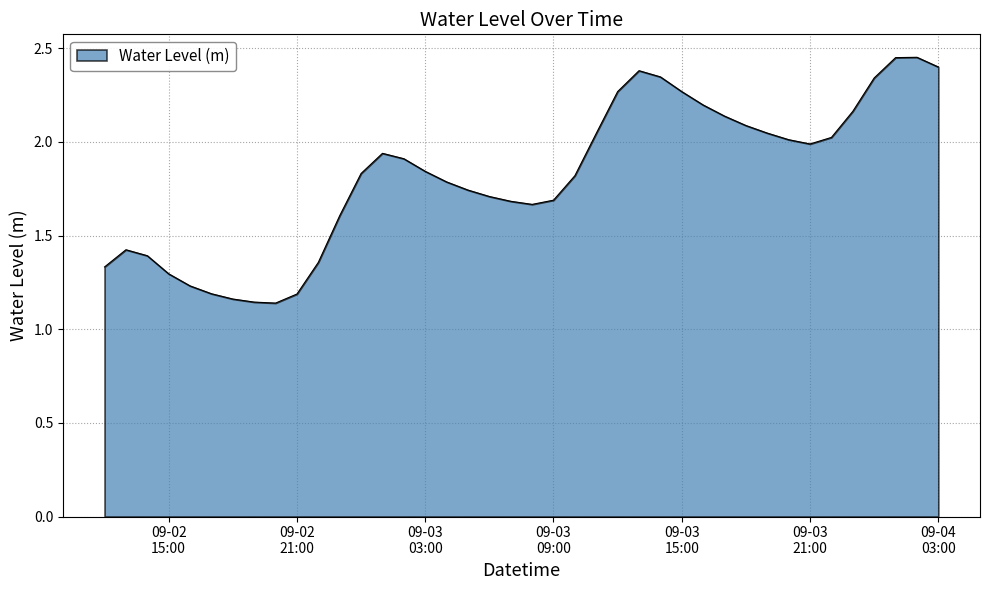

Reading left to right, what are all the values shown in this chart?

1.3	1.4	1.4	1.3	1.2	1.2	1.2	1.1	1.1	1.2	1.4	1.6	1.8	1.9	1.9	1.8	1.8	1.7	1.7	1.7	1.7	1.7	1.8	2.0	2.3	2.4	2.3	2.3	2.2	2.1	2.1	2.0	2.0	2.0	2.0	2.2	2.3	2.4	2.5	2.4